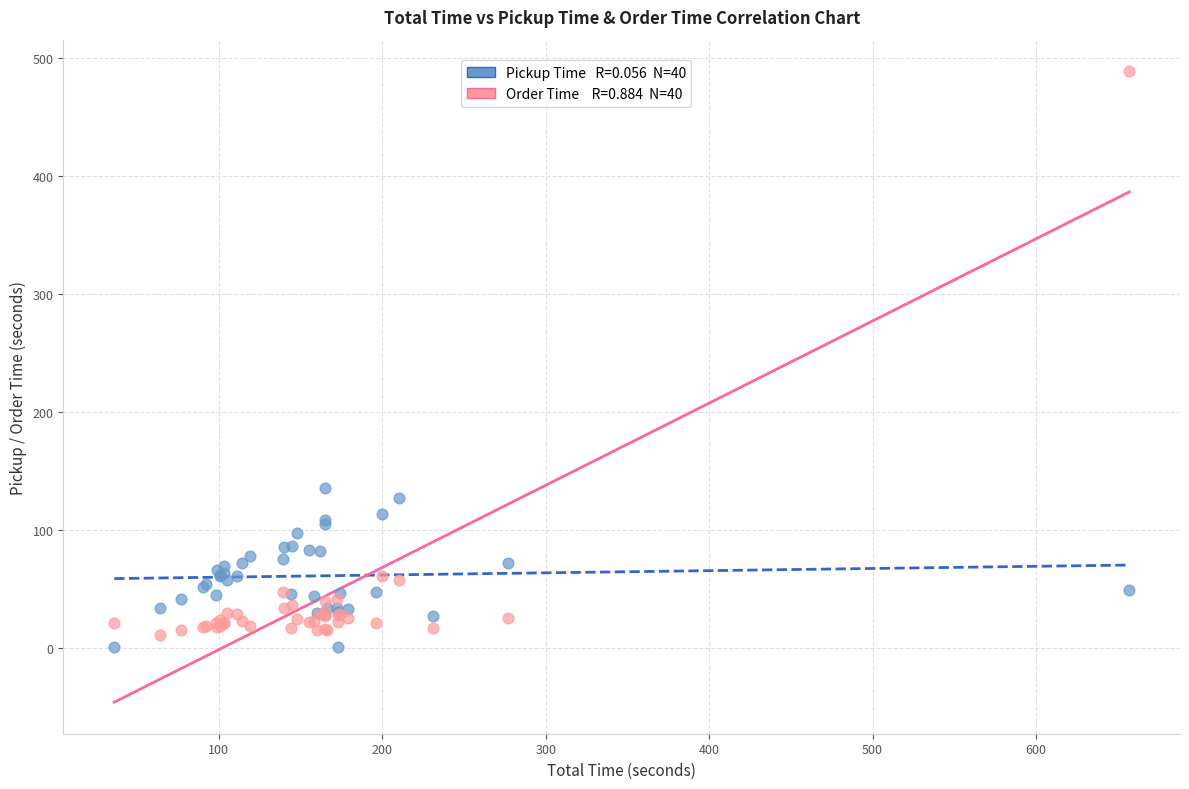

Across all series, what Y value is closest to 245?

136